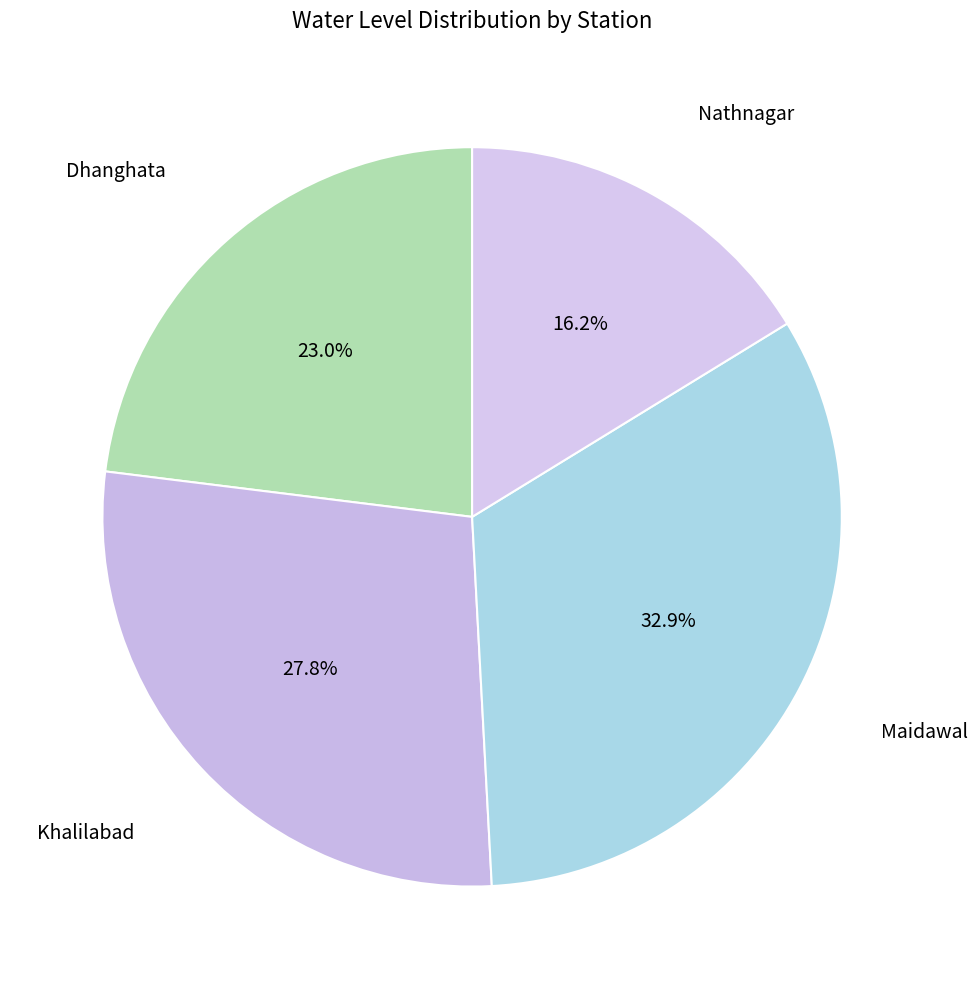

Count the number of slices in the pie.

4